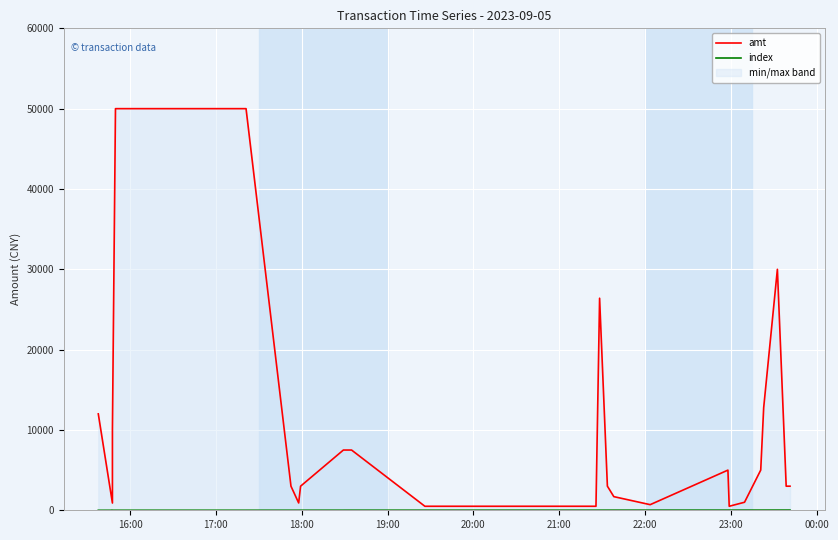

Rank the series by their average value, from lowest to highest.

index, amt